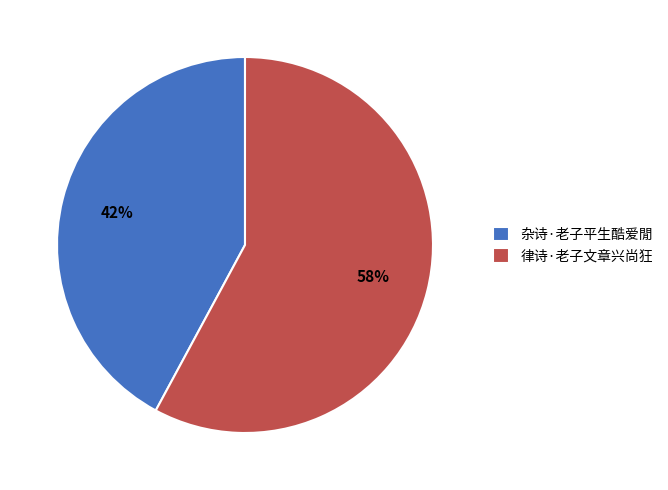

What is the majority slice?

律诗·老子文章兴尚狂